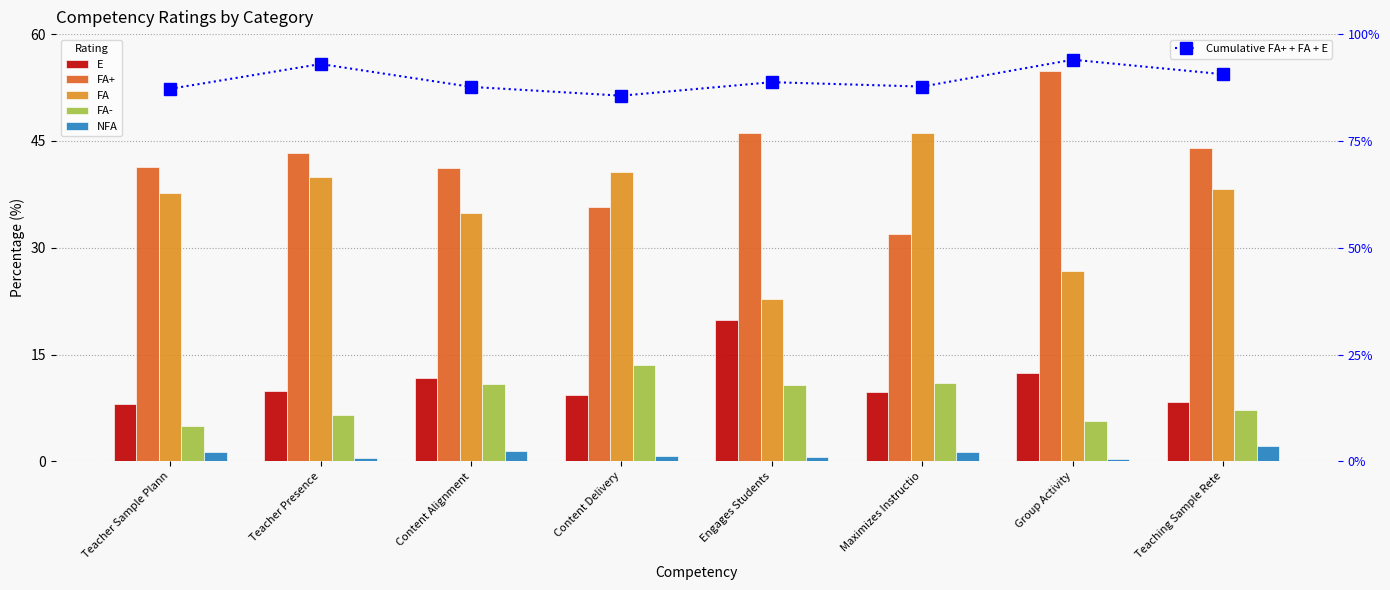

Reading left to right, transcribe all the data shown in this chart.

E: Teacher Sample Plann=8.1	Teacher Presence=9.9	Content Alignment=11.7	Content Delivery=9.3	Engages Students=19.9	Maximizes Instructio=9.7	Group Activity=12.4	Teaching Sample Rete=8.4
FA+: Teacher Sample Plann=41.4	Teacher Presence=43.2	Content Alignment=41.1	Content Delivery=35.7	Engages Students=46.0	Maximizes Instructio=32.0	Group Activity=54.8	Teaching Sample Rete=44.0
FA: Teacher Sample Plann=37.7	Teacher Presence=39.9	Content Alignment=34.8	Content Delivery=40.6	Engages Students=22.8	Maximizes Instructio=46.1	Group Activity=26.8	Teaching Sample Rete=38.2
FA-: Teacher Sample Plann=5.0	Teacher Presence=6.6	Content Alignment=10.8	Content Delivery=13.6	Engages Students=10.7	Maximizes Instructio=11.0	Group Activity=5.7	Teaching Sample Rete=7.3
NFA: Teacher Sample Plann=1.3	Teacher Presence=0.5	Content Alignment=1.5	Content Delivery=0.8	Engages Students=0.6	Maximizes Instructio=1.3	Group Activity=0.3	Teaching Sample Rete=2.1
Cumulative FA+ + FA + E: Teacher Sample Plann=87.2	Teacher Presence=93.0	Content Alignment=87.7	Content Delivery=85.6	Engages Students=88.8	Maximizes Instructio=87.7	Group Activity=94.0	Teaching Sample Rete=90.6